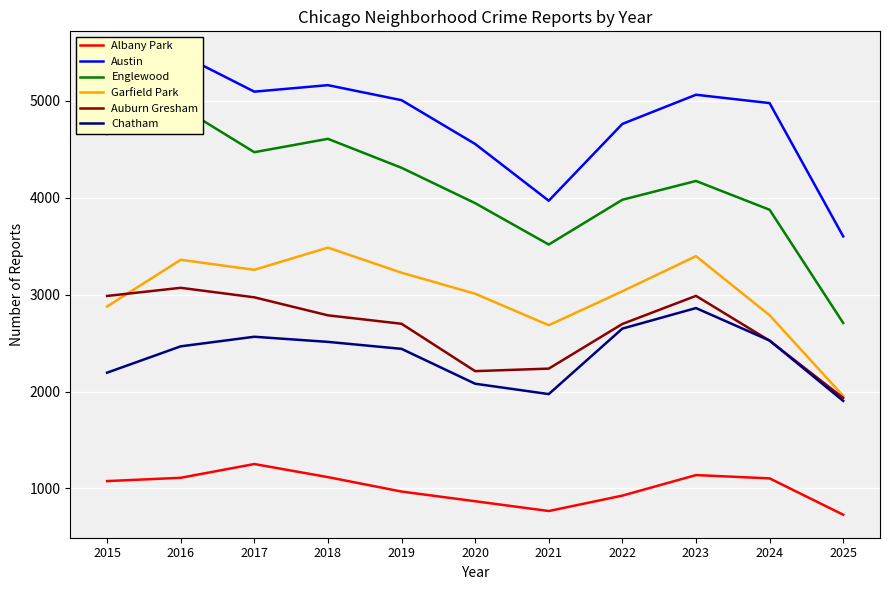

The Auburn Gresham series shows 1076 at 2015. True or false?

False